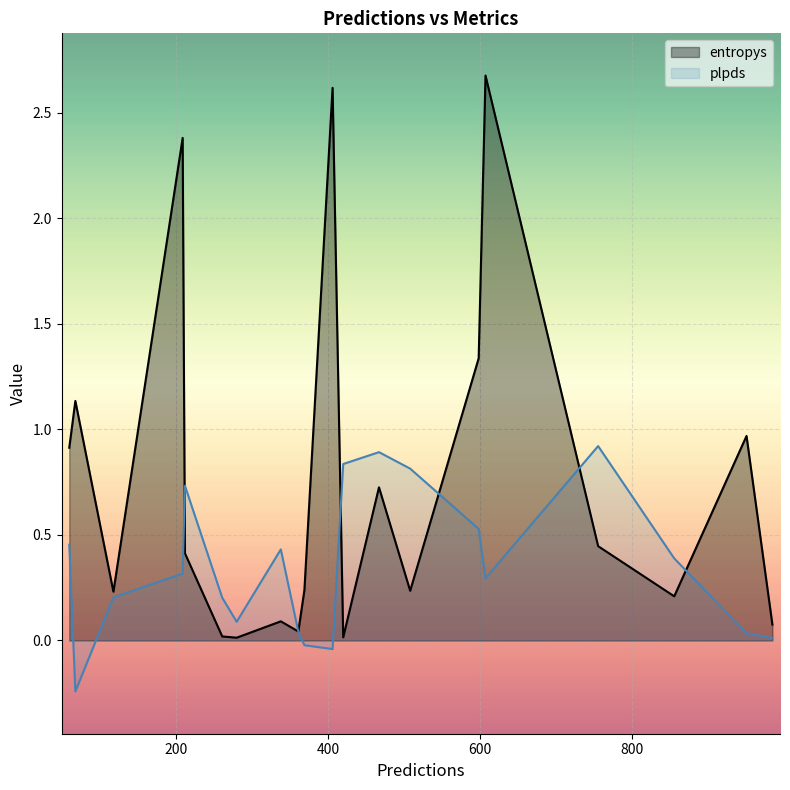

Which series has the largest total across all categories?

entropys